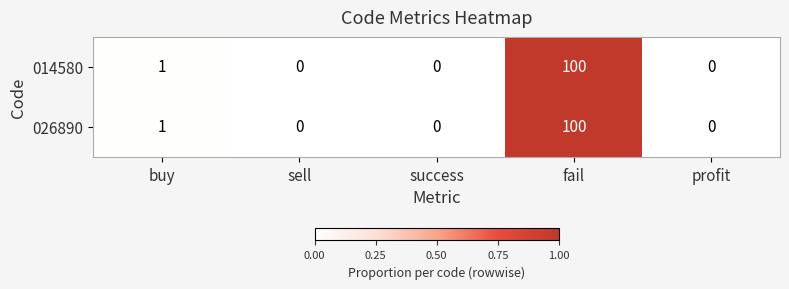

At which category does the chart reach its peak across all series?

fail